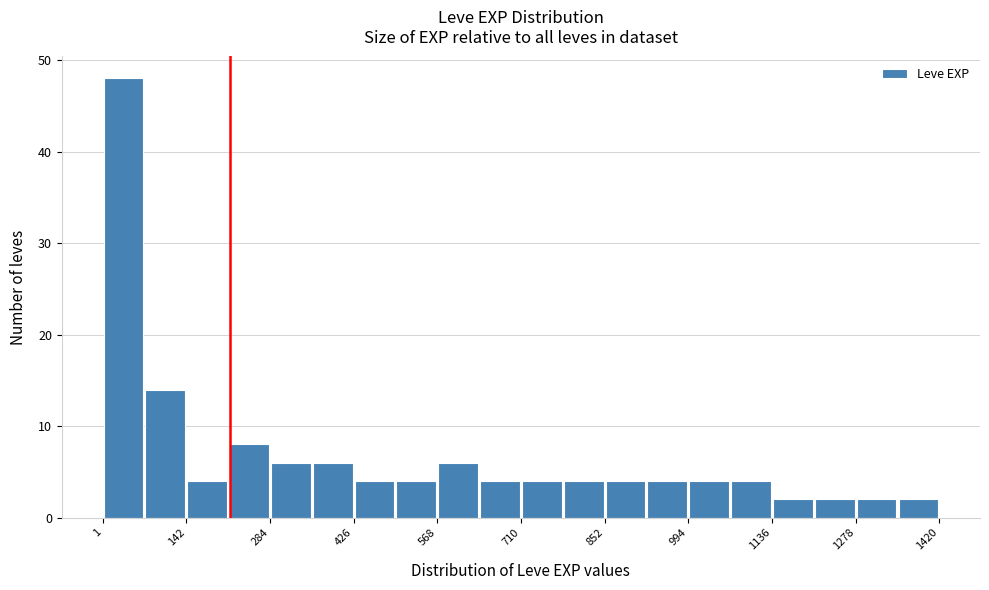

Read against the x-axis, roughly where is the centre of the tallest bar?

40